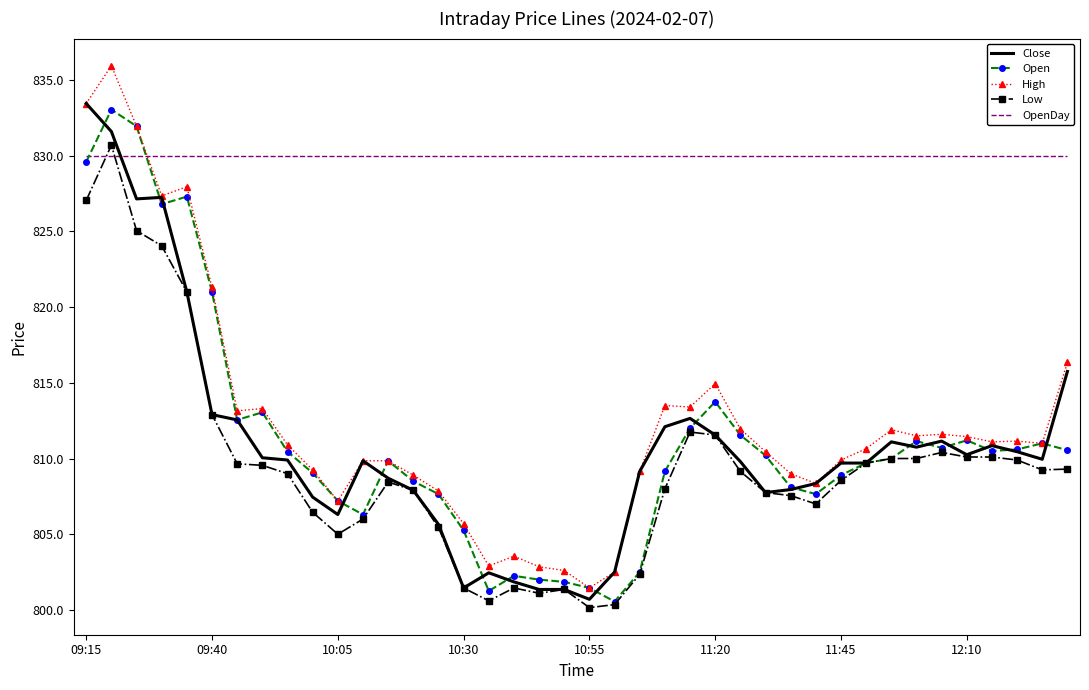

What is the lowest value of the High series?

801.5